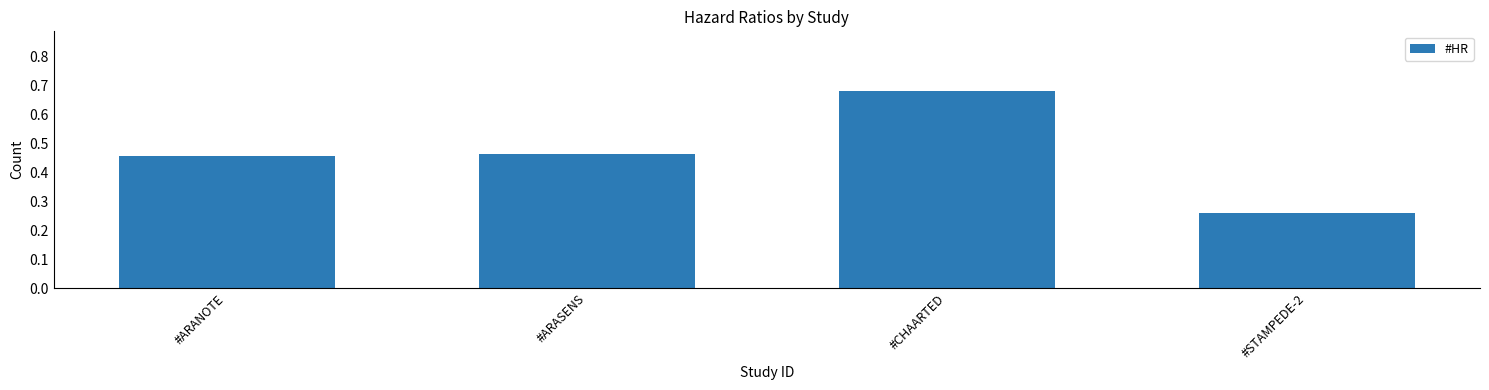

What is the sum of all values?

1.9